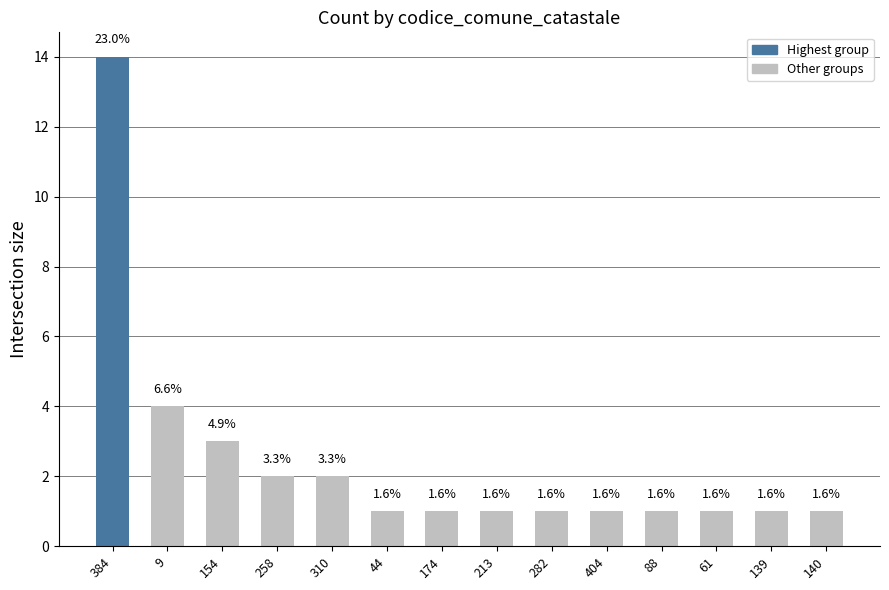

How many bars are there in total?

14